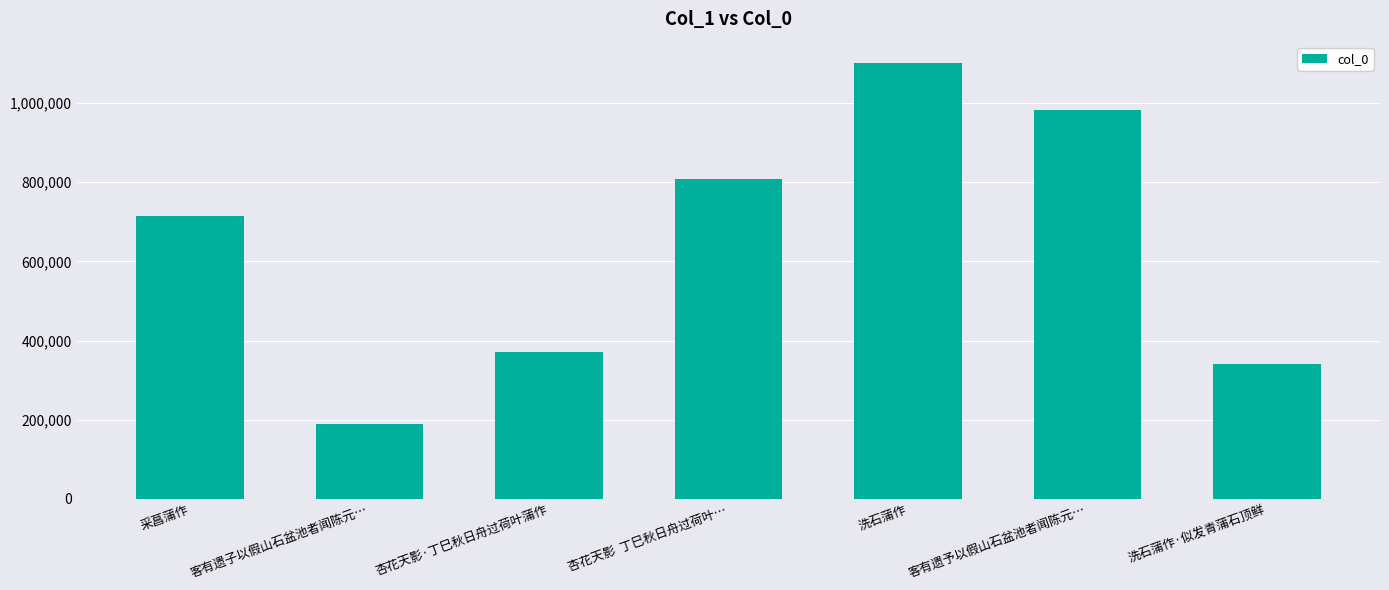

Are the bars grouped side by side (vs. stacked)?

No